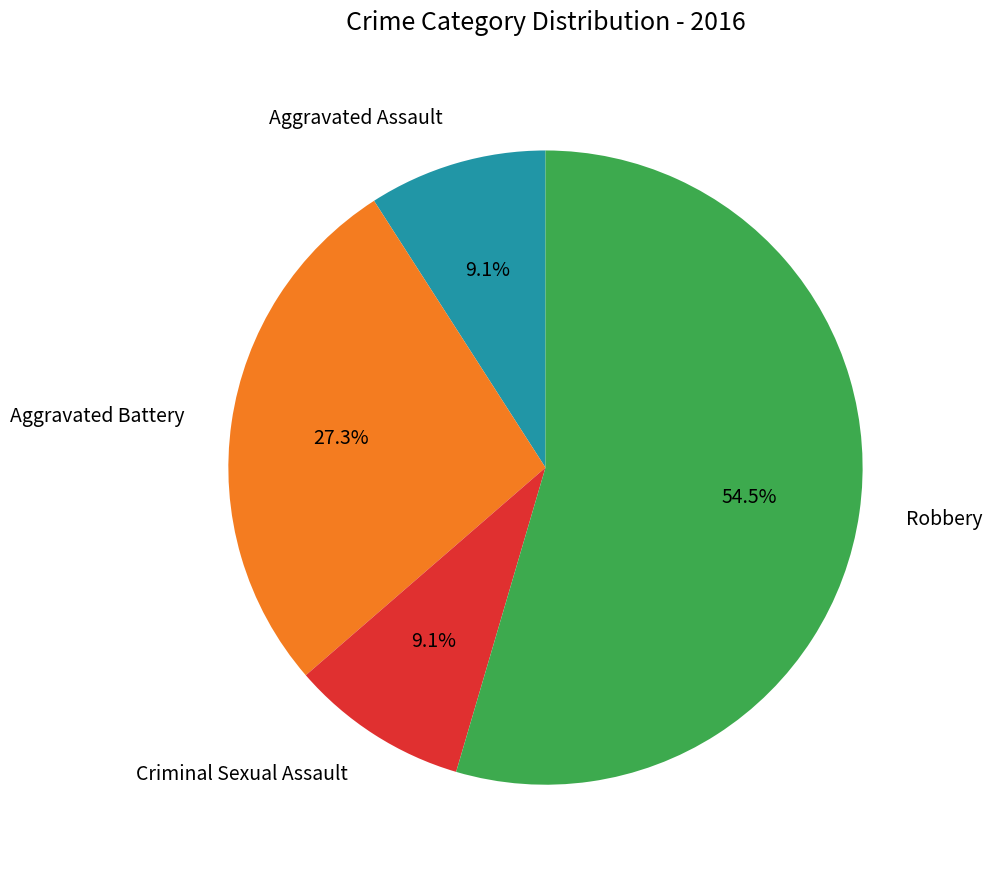

Does any single category account for the majority?

Yes